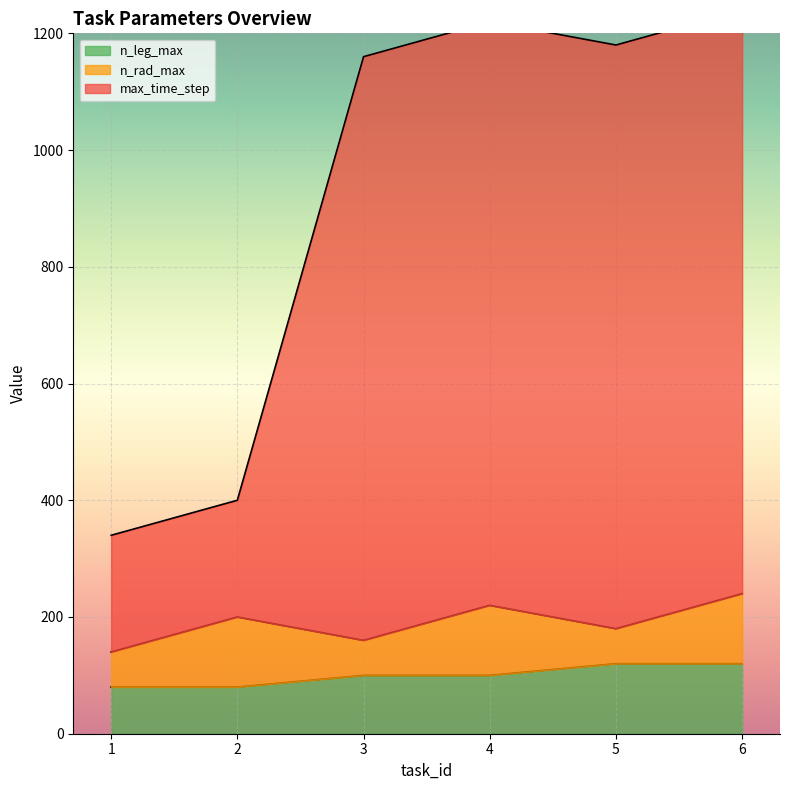

Is it true that max_time_step equals 1240 at 6?

True